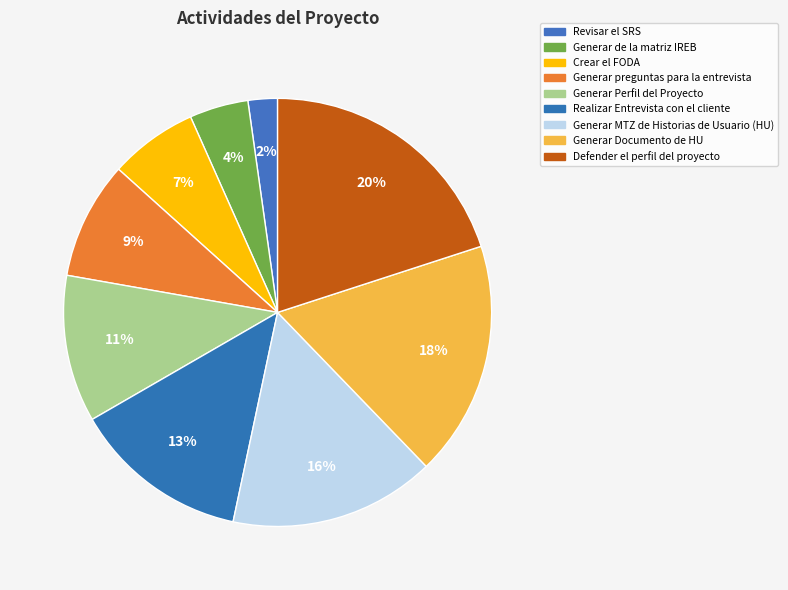

How many slices are in this pie chart?

9